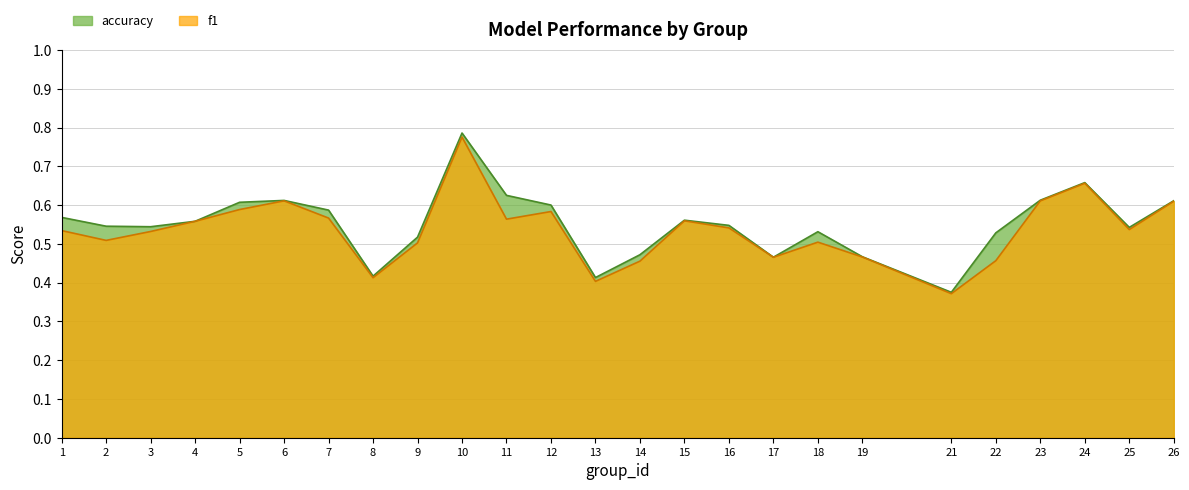

True or false: accuracy and f1 cross at least once.

False